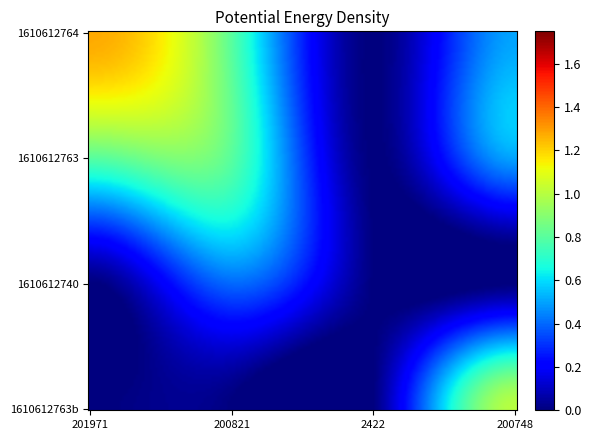

Count the number of data series in this chart.

4